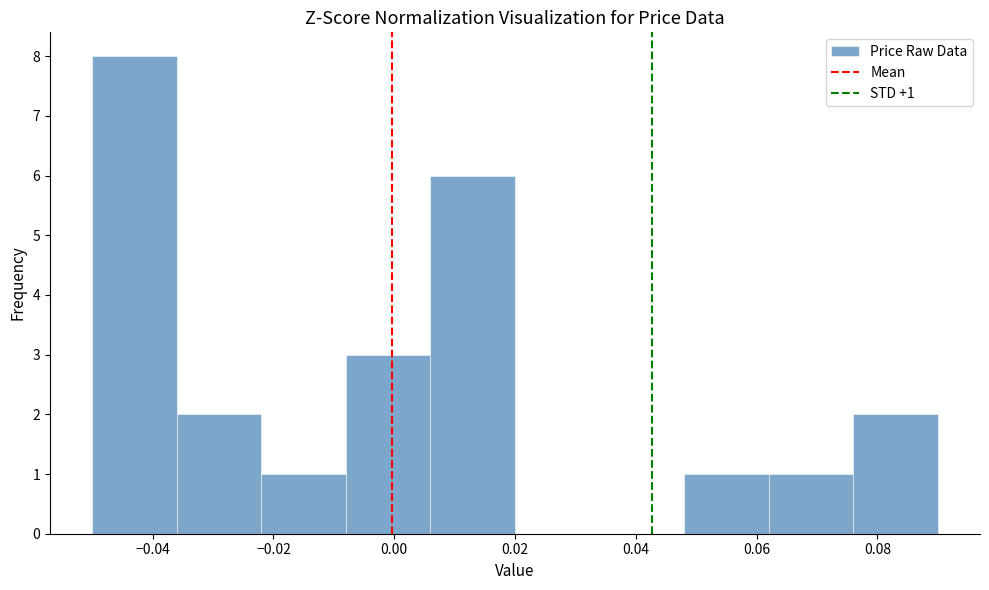

Over which range of the x-axis is the bar tallest?

-0.050 to -0.036